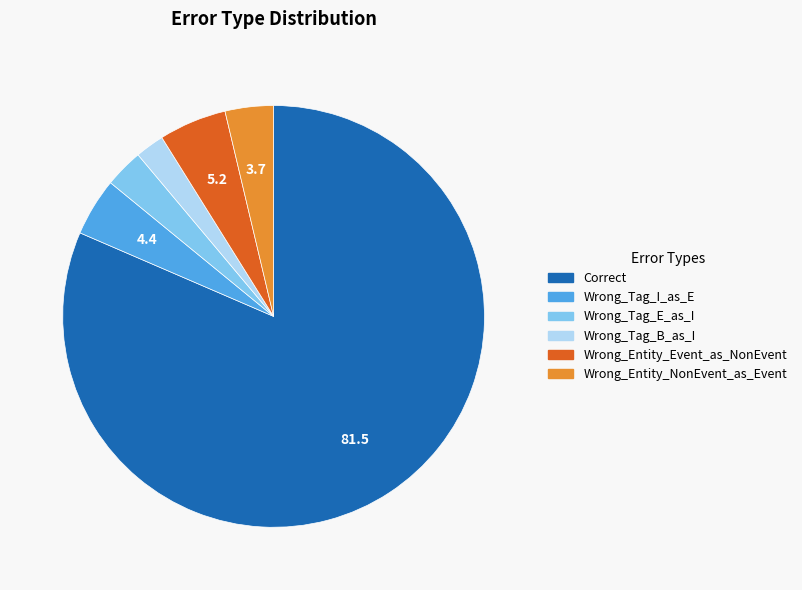

What is the largest slice in the pie chart?

Correct